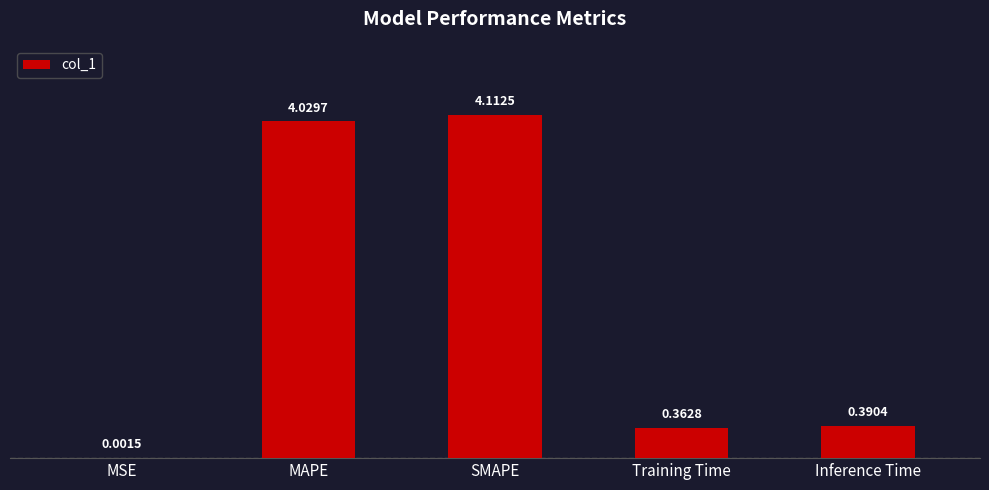

Which category has the highest value across all series?

SMAPE